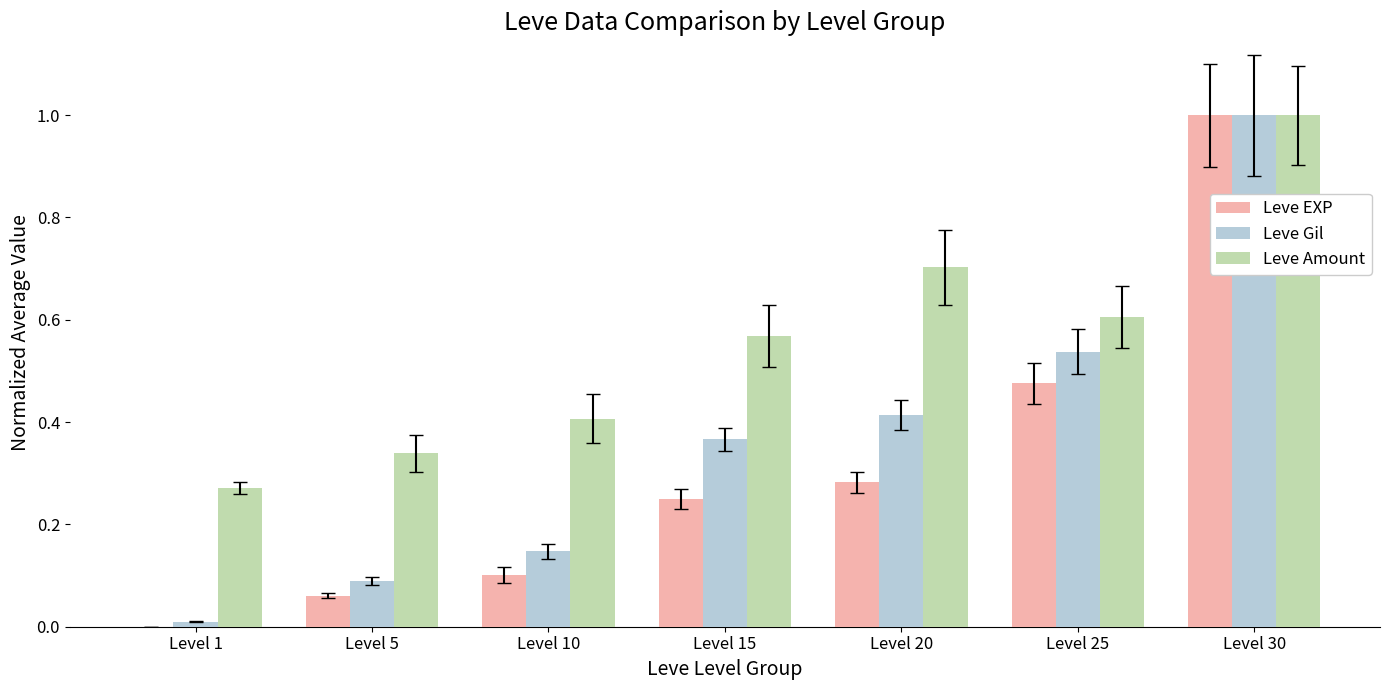

What is the highest value of the Leve Amount series?

1.0